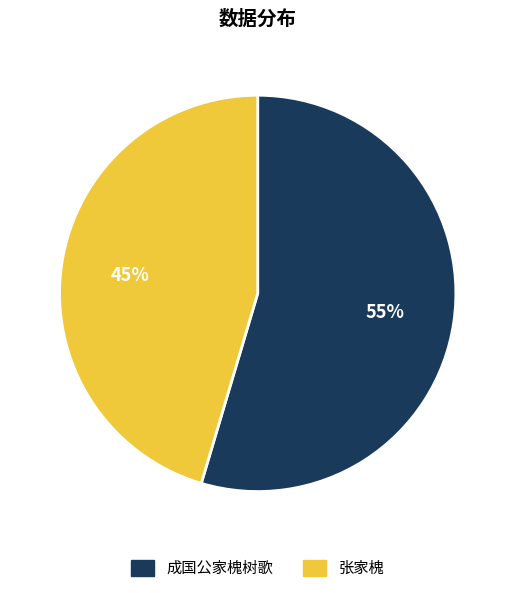

How many slices are in this pie chart?

2